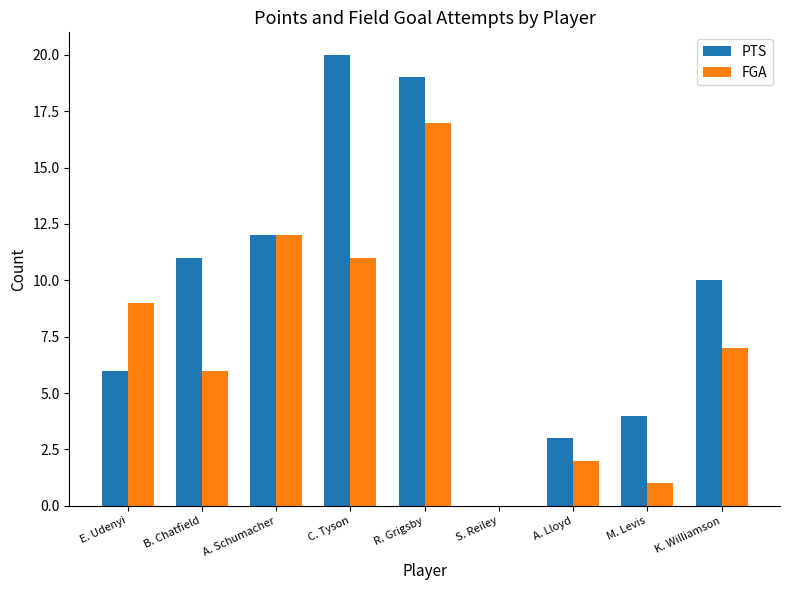

What is the greatest value displayed?

20